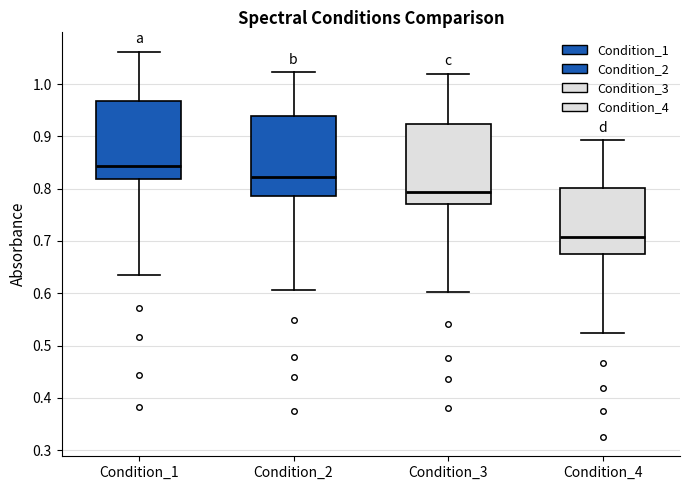

Reading left to right, transcribe this box plot: for each box, give where its median line is, the range the box spans, and where its two whiskers end, as read against the y-axis. The values are not printed on the chart, so give them approximately, as read against the axis.

Condition_1: median 0.84, box 0.82 to 0.97, whiskers 0.63 to 1.06
Condition_2: median 0.82, box 0.79 to 0.94, whiskers 0.61 to 1.02
Condition_3: median 0.79, box 0.77 to 0.92, whiskers 0.60 to 1.02
Condition_4: median 0.71, box 0.67 to 0.80, whiskers 0.52 to 0.89